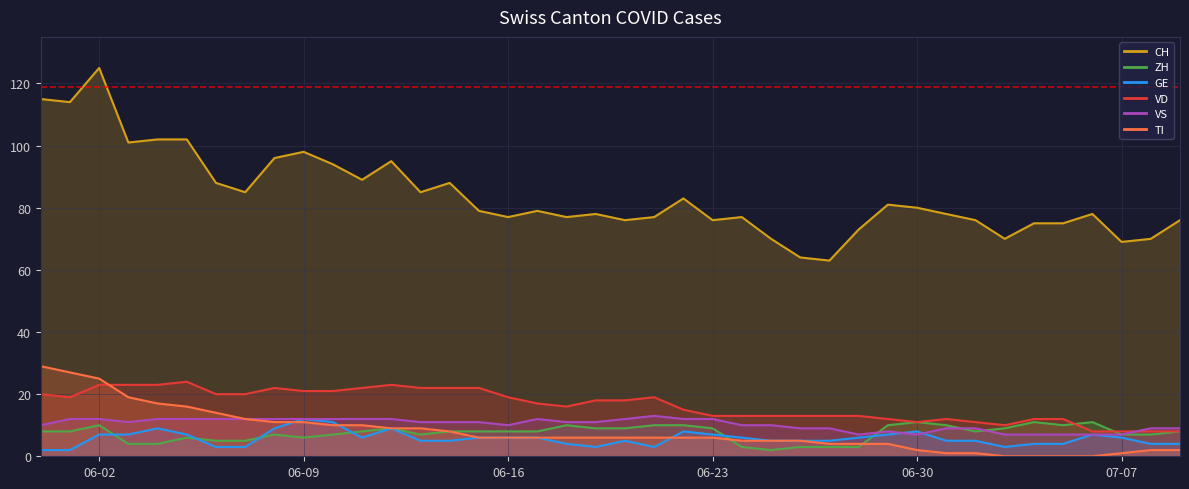

Does the chart display data point markers on the line(s)?

No